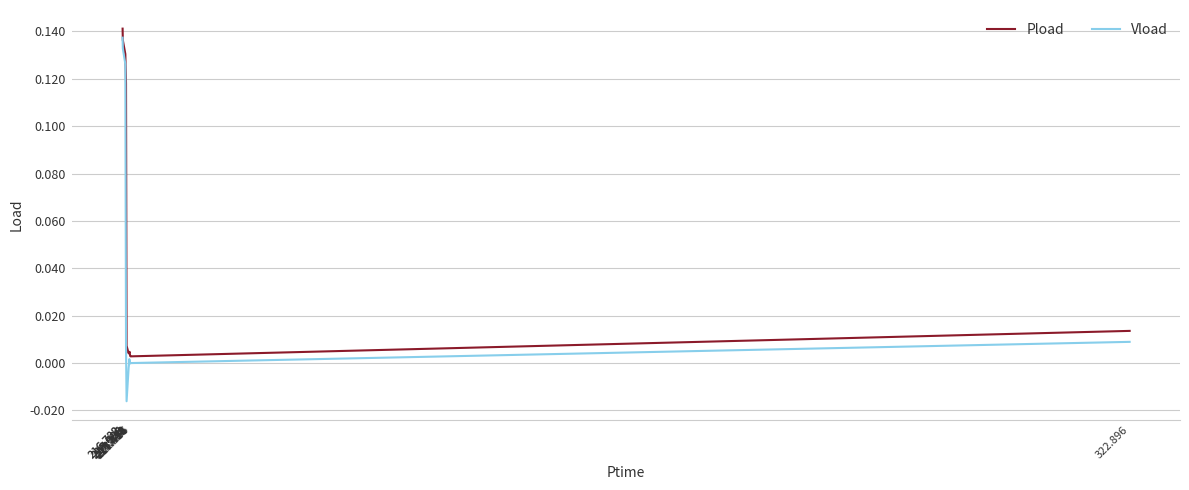

Does the chart have visible grid lines?

Yes